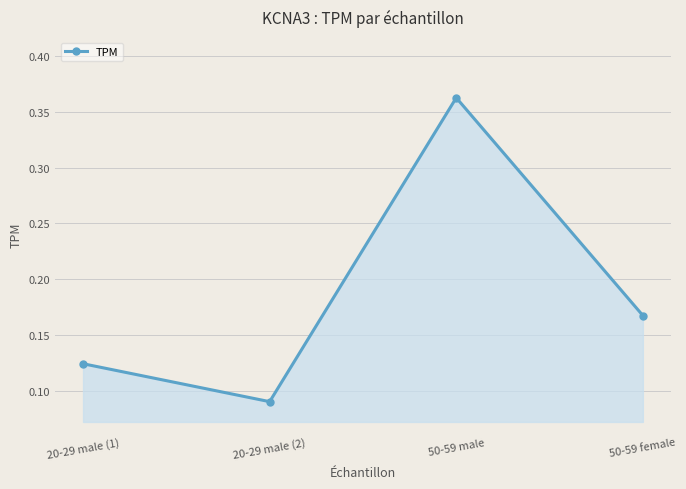

What is the change in value from 20-29 male (2) to 50-59 male?

+0.3